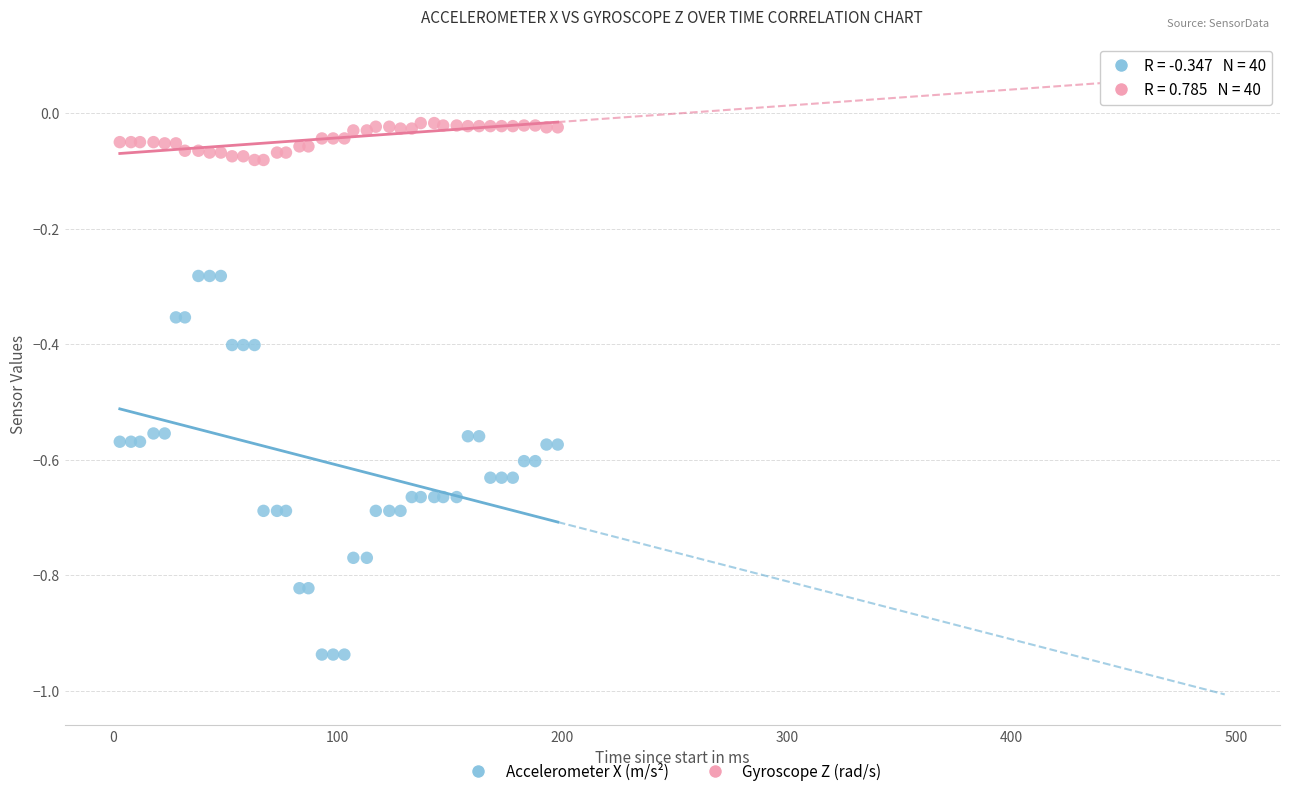

What is the X range (max minus min) for the scatter plot?

195.0